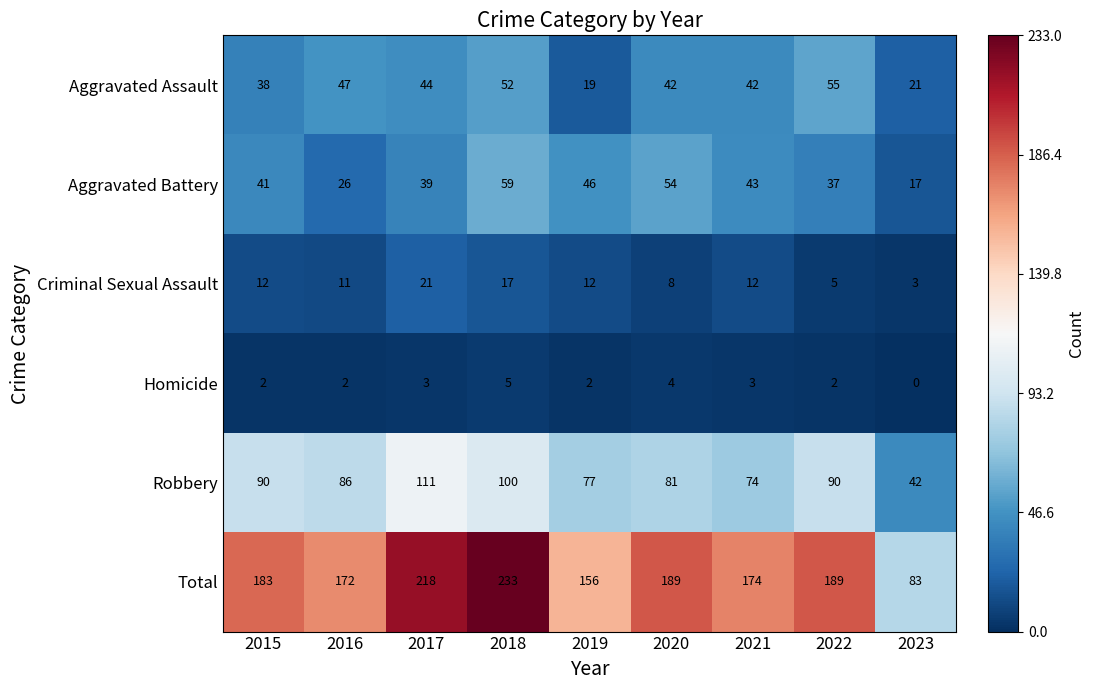

What is the difference between the maximum and minimum values in the Aggravated Assault series?

36